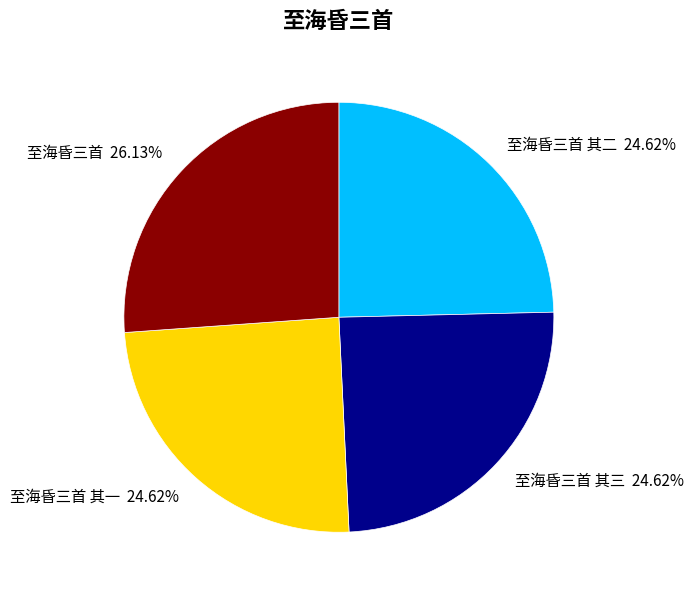

Do 至海昏三首 其三 and 至海昏三首 together represent more than half of the pie?

Yes